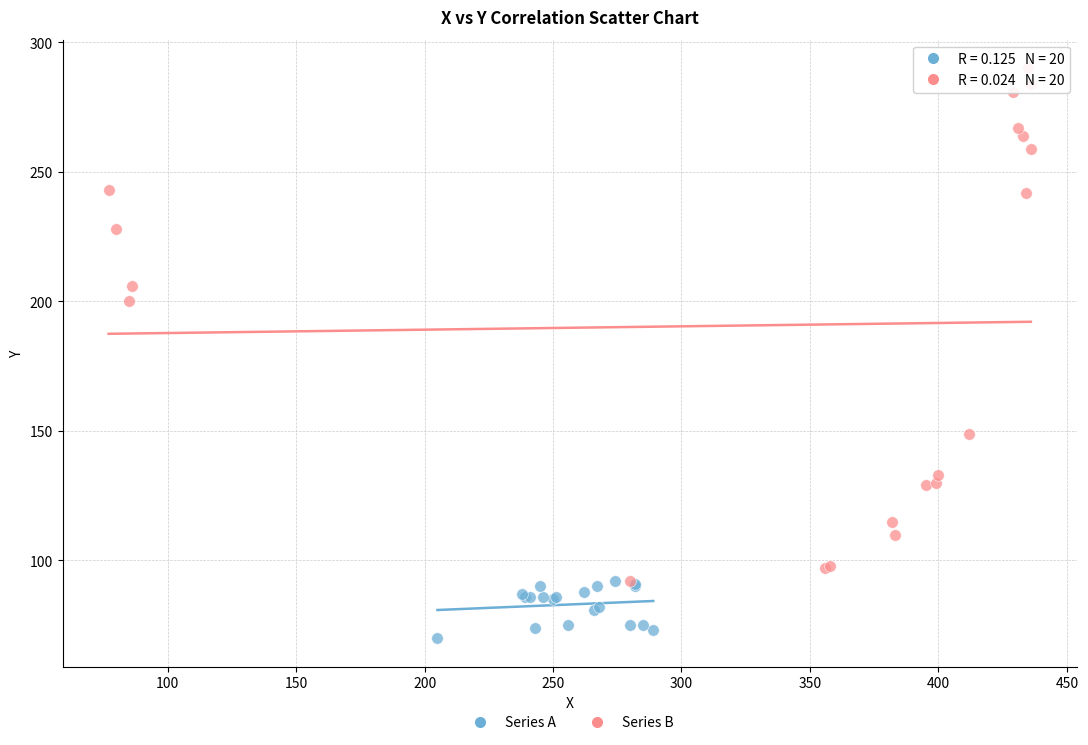

Which series contains the lowest Y value?

Series A